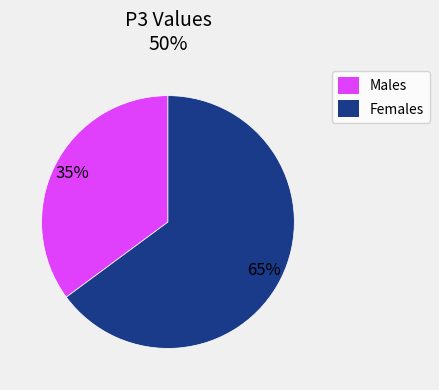

Is there a majority slice in this chart?

Yes